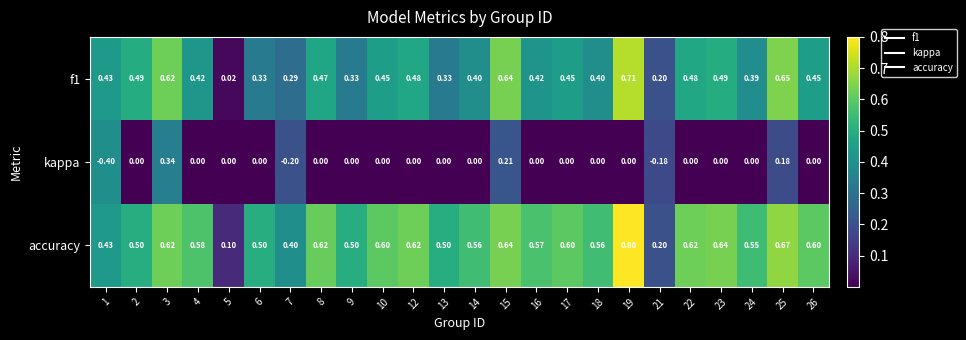

Which series changed the most between 3 and 15?

kappa